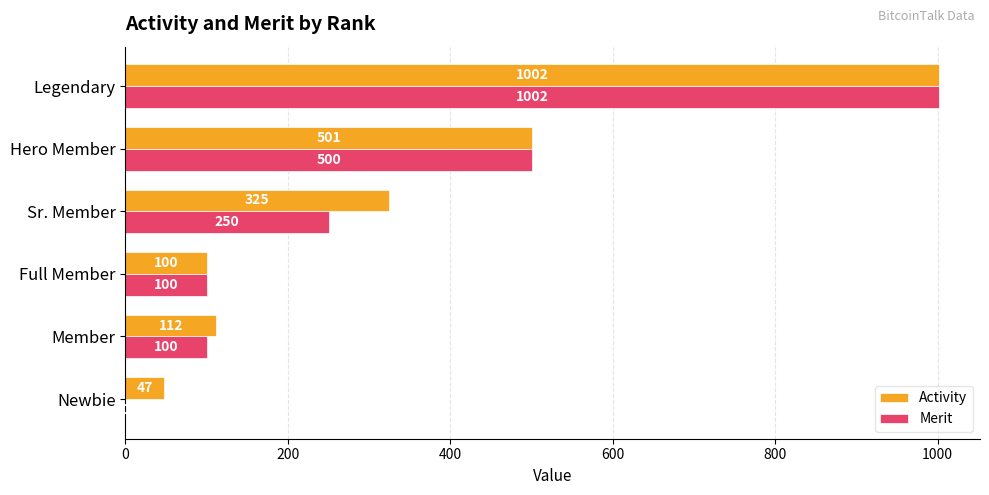

Which series changed the most between Full Member and Sr. Member?

Activity